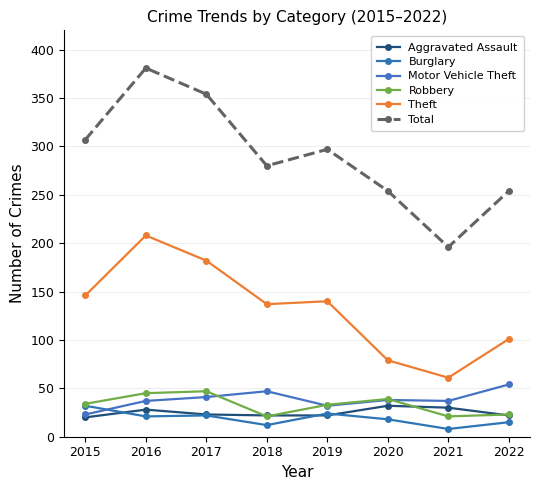

What is the approximate value of Burglary at 2022, to the nearest 5?

15